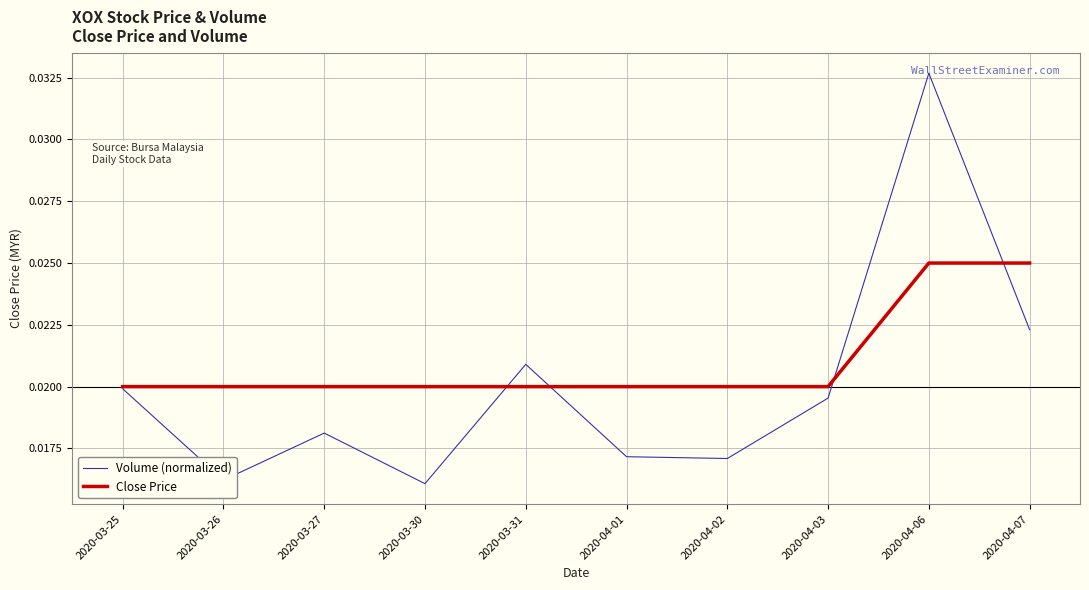

Which series has the largest range (max minus min)?

Volume (normalized)